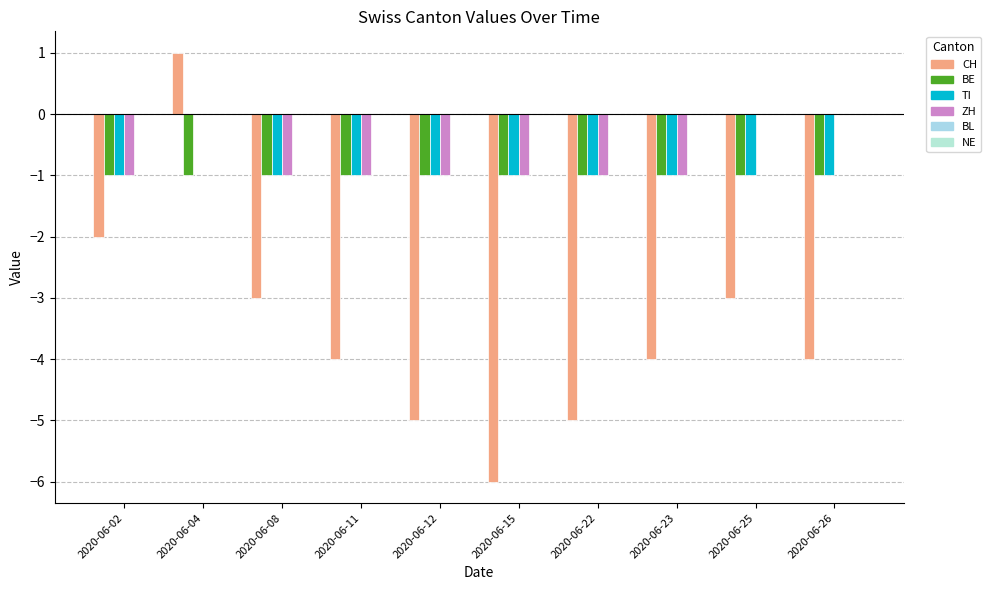

Count the number of categories in the chart.

10